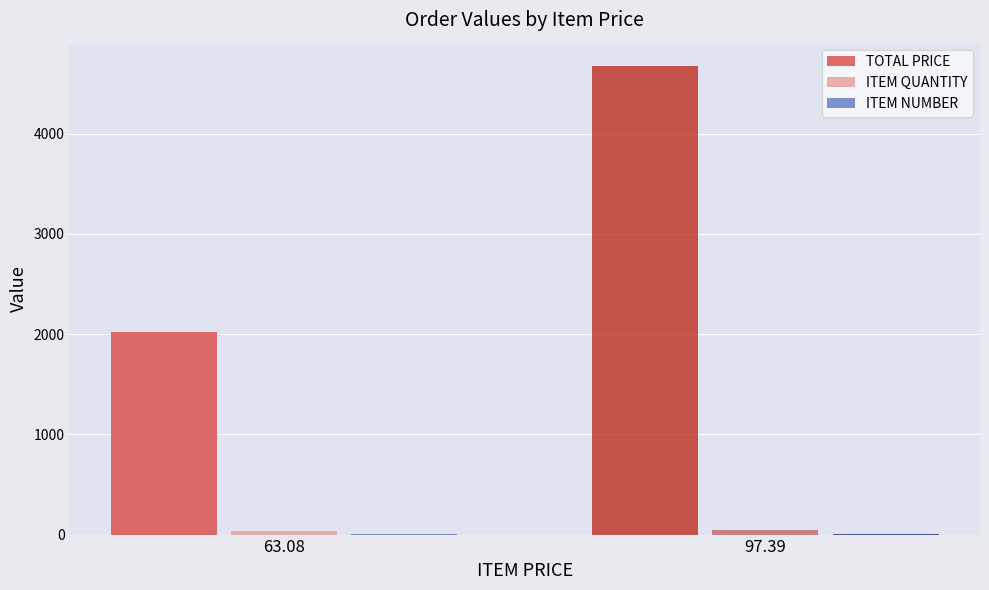

What is the sum of all TOTAL PRICE values?

6693.3